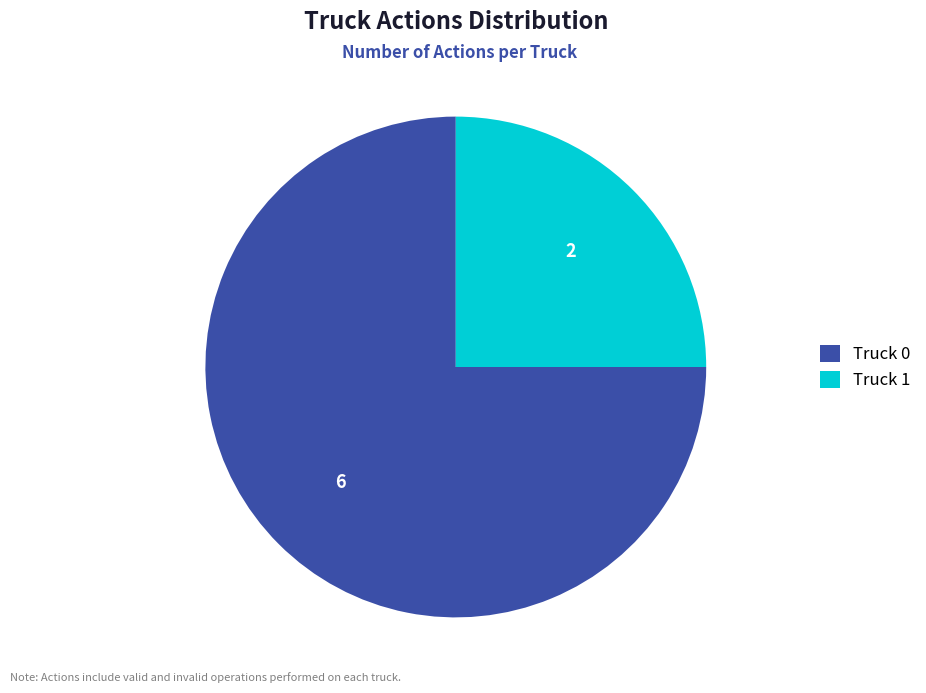

How many slices are in this pie chart?

2